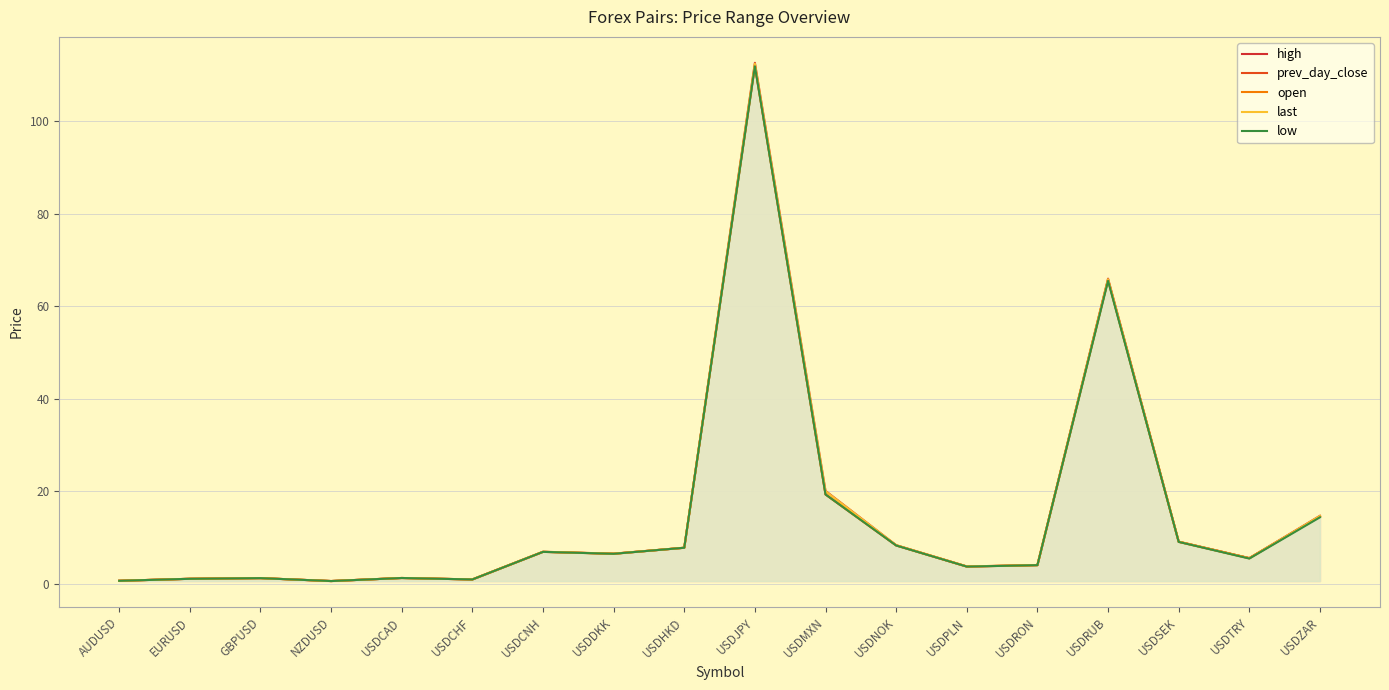

Reading left to right, transcribe all the data shown in this chart.

high: 0.7	1.1	1.3	0.7	1.3	1.0	7.0	6.6	7.8	112.5	20.1	8.4	3.8	4.1	65.9	9.2	5.6	14.7
prev_day_close: 0.7	1.1	1.3	0.7	1.3	1.0	7.0	6.5	7.8	111.9	19.4	8.3	3.8	4.1	65.7	9.1	5.6	14.6
open: 0.7	1.1	1.3	0.7	1.3	1.0	7.0	6.5	7.8	111.9	19.4	8.3	3.8	4.1	65.7	9.1	5.6	14.6
last: 0.7	1.1	1.3	0.7	1.3	1.0	7.0	6.6	7.8	112.4	20.1	8.4	3.8	4.1	65.8	9.2	5.6	14.7
low: 0.7	1.1	1.3	0.7	1.3	1.0	7.0	6.5	7.8	111.8	19.3	8.3	3.8	4.1	65.5	9.1	5.5	14.4